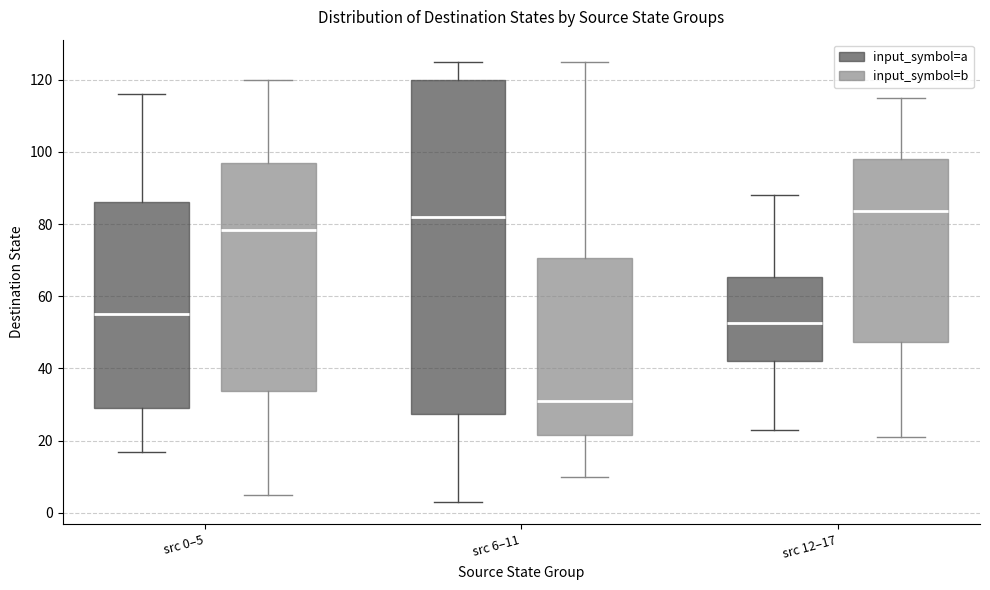

Reading left to right, read every box against the y-axis: the position of its median line, the range the box covers, and the ends of its whiskers. The values are not printed on the chart, so give them approximately, as read against the axis.

src 0–5 (input_symbol=a): median 56, box 30 to 86, whiskers 18 to 116
src 0–5 (input_symbol=b): median 78, box 34 to 98, whiskers 6 to 120
src 6–11 (input_symbol=a): median 82, box 28 to 120, whiskers 4 to 126
src 6–11 (input_symbol=b): median 32, box 22 to 70, whiskers 10 to 126
src 12–17 (input_symbol=a): median 52, box 42 to 66, whiskers 24 to 88
src 12–17 (input_symbol=b): median 84, box 48 to 98, whiskers 22 to 116